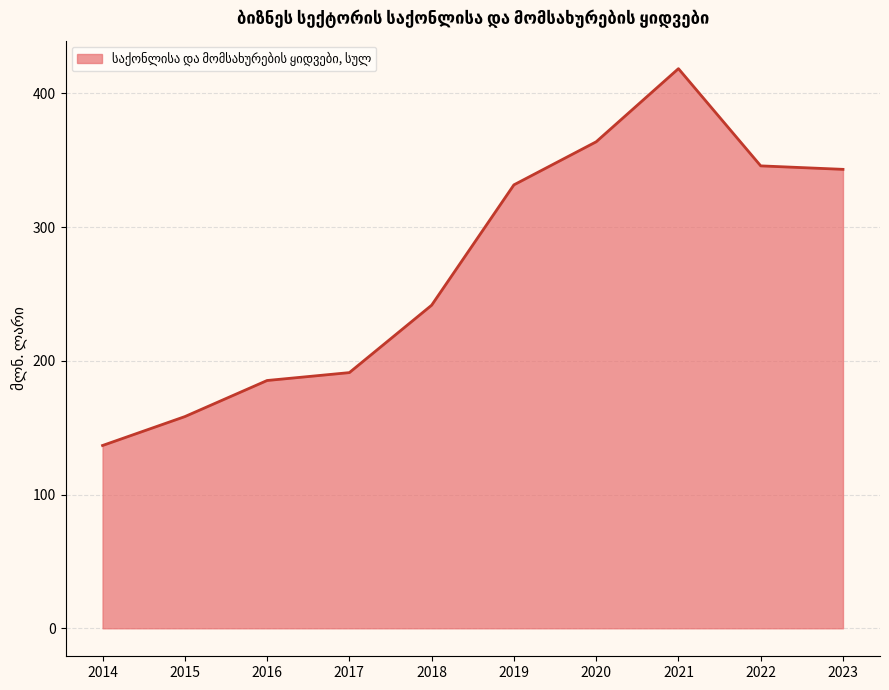

What is the difference between the values at 2014 and 2016?

48.6